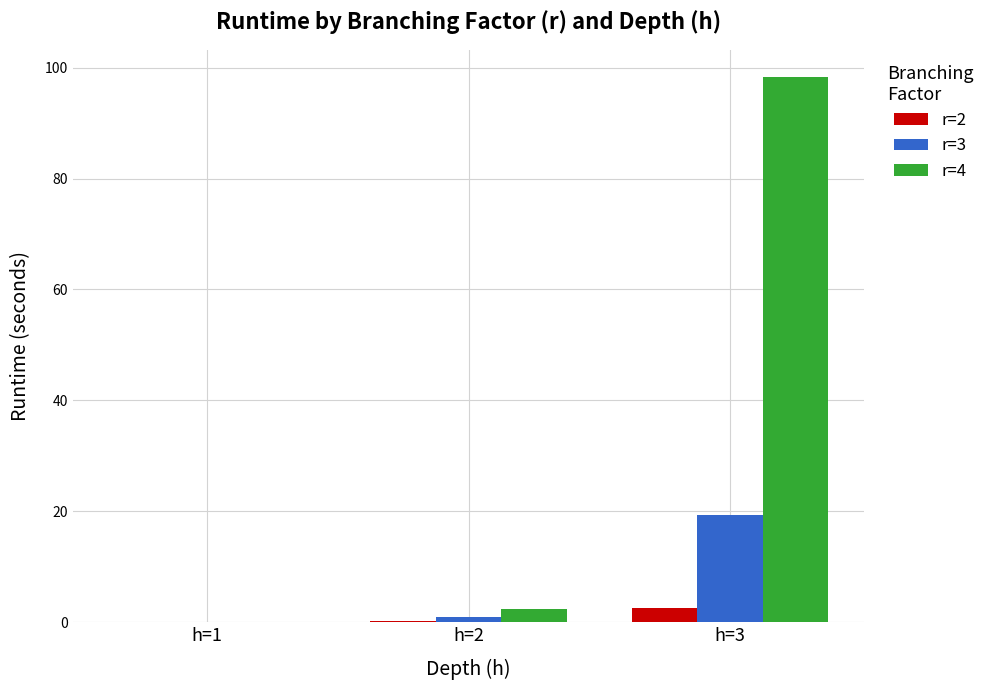

True or false: r=2 has a value of 0.0 at h=1.

True